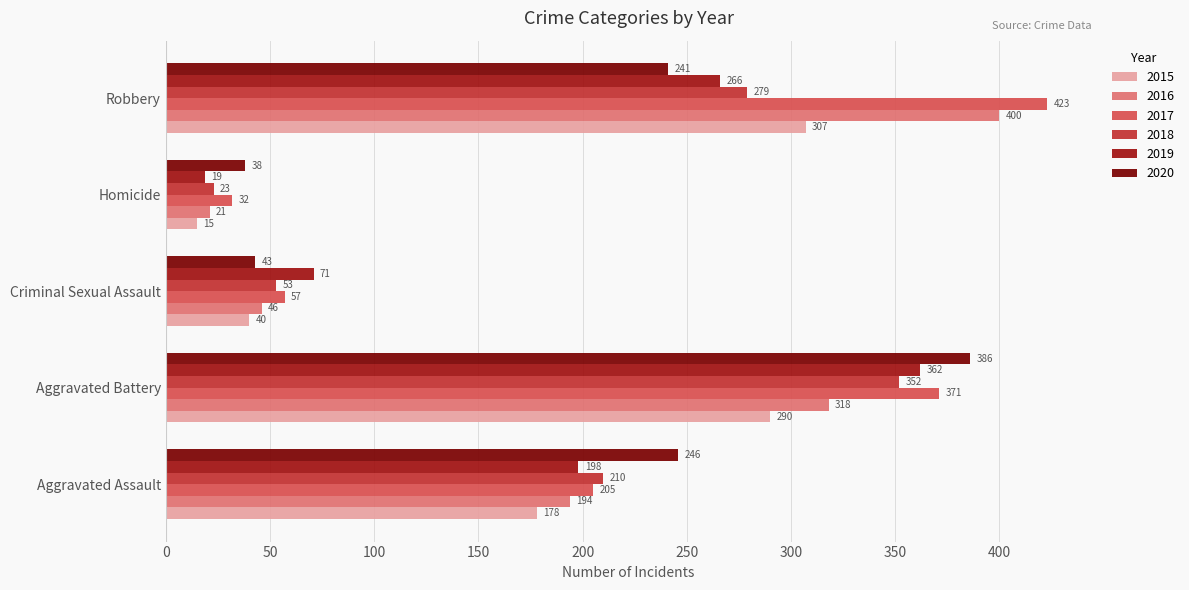

The 2019 series shows 71 at Criminal Sexual Assault. True or false?

True